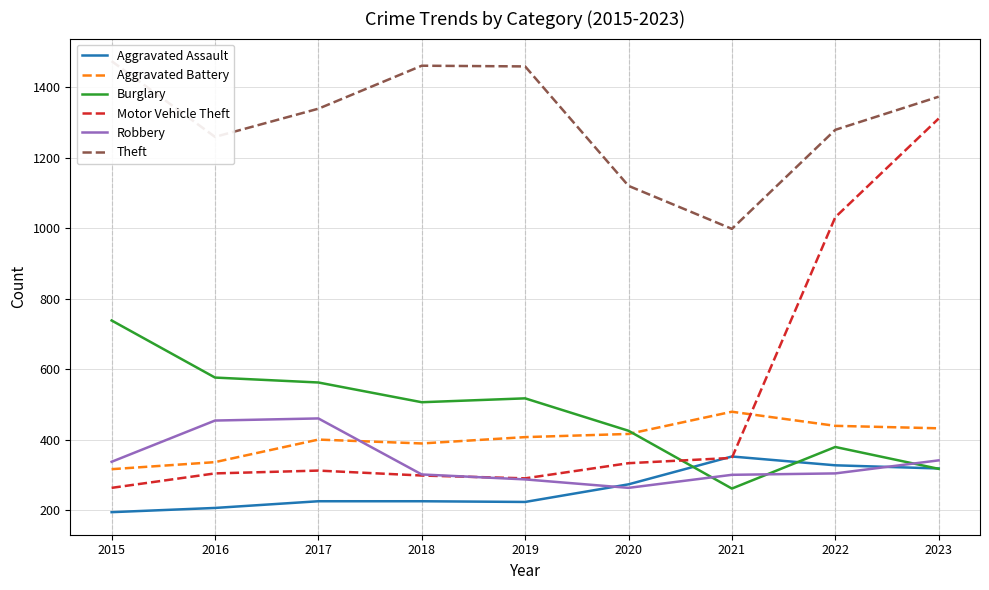

Which has a higher value, 2022 or 2018?

2022